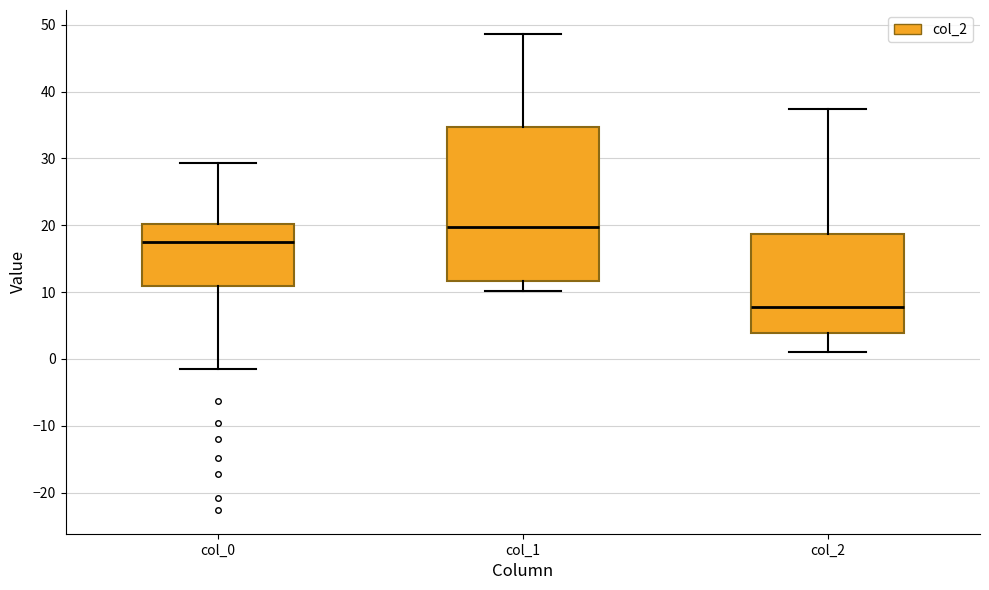

Which box has the lowest median line?

col_2